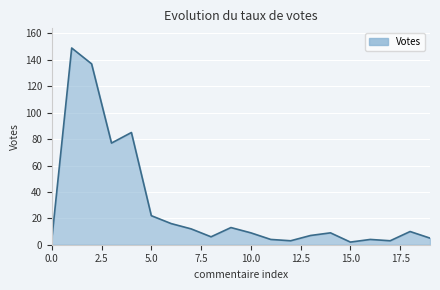

What is the maximum value shown in the chart?

149